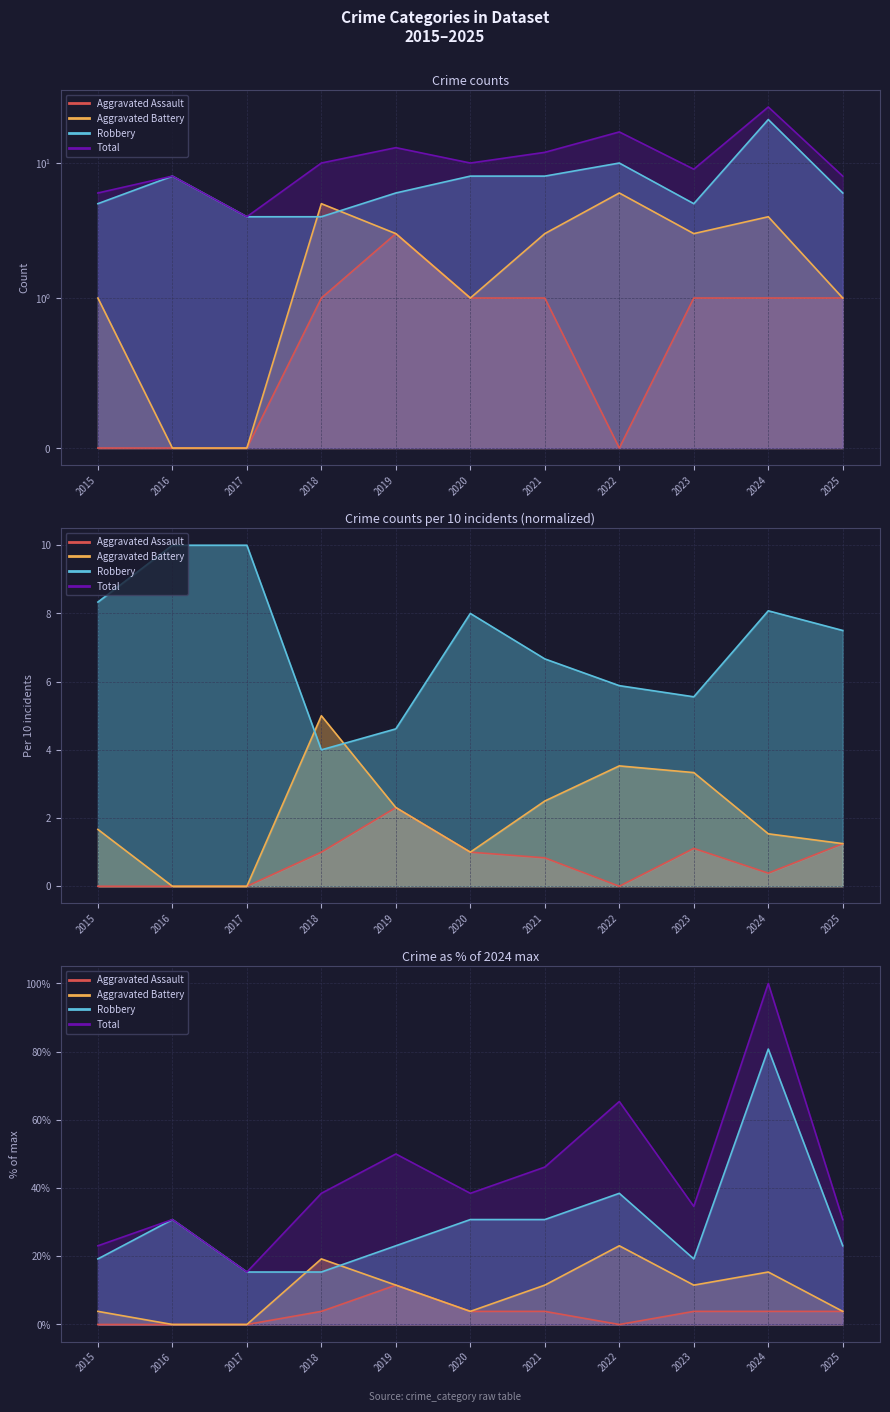

At which label does Aggravated Battery reach its peak?

2022